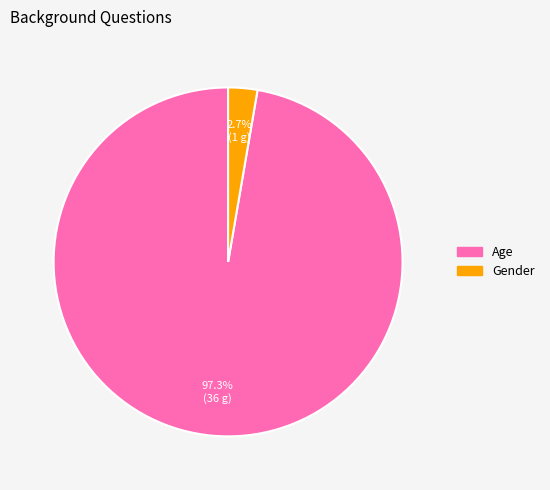

To the nearest percent, what is the difference between the largest and smallest slice percentages?

95%